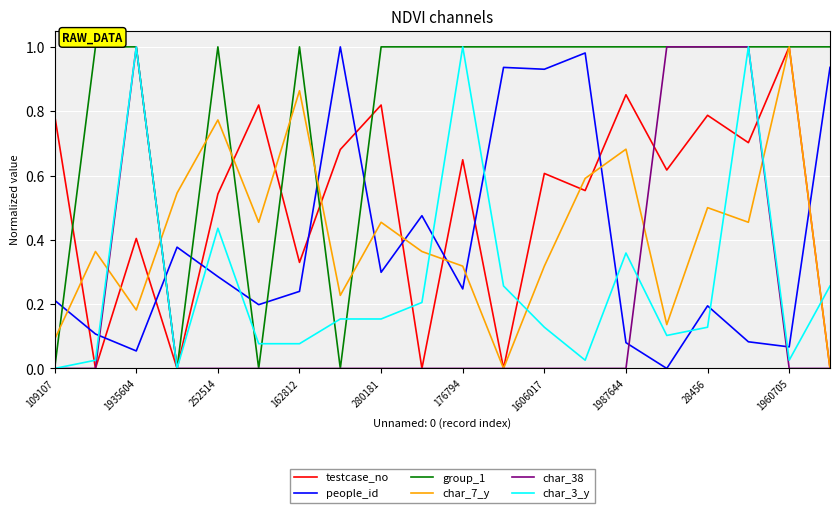

Which series has the largest total across all categories?

group_1